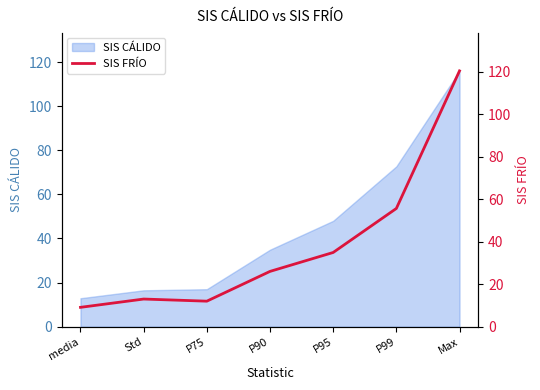

List the labels in order of value, largest first.

Max, P99, P95, P90, Std, P75, media